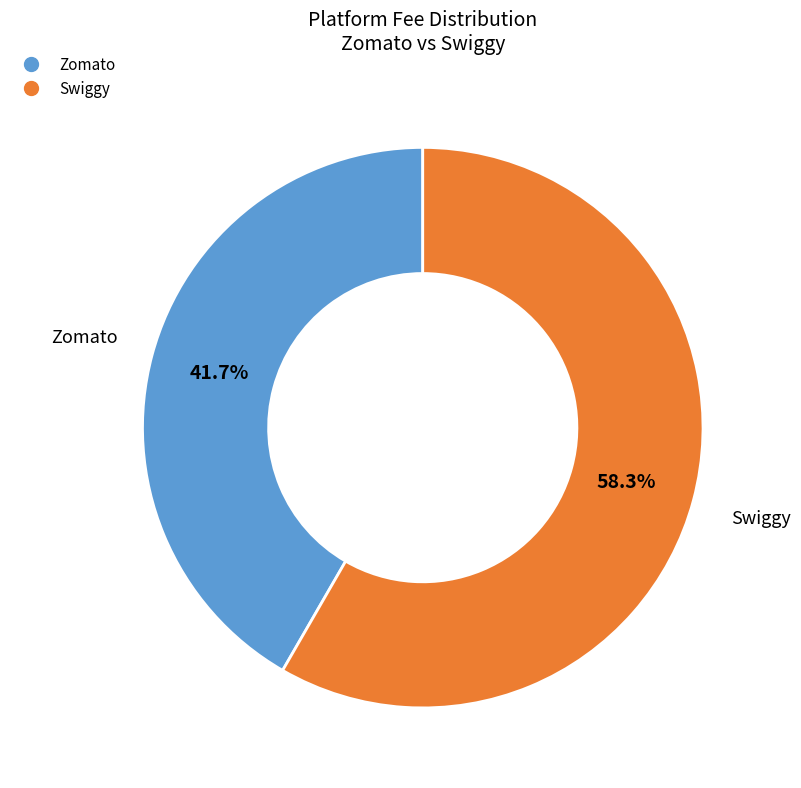

To the nearest percent, what is the difference between the largest and smallest slice percentages?

17%